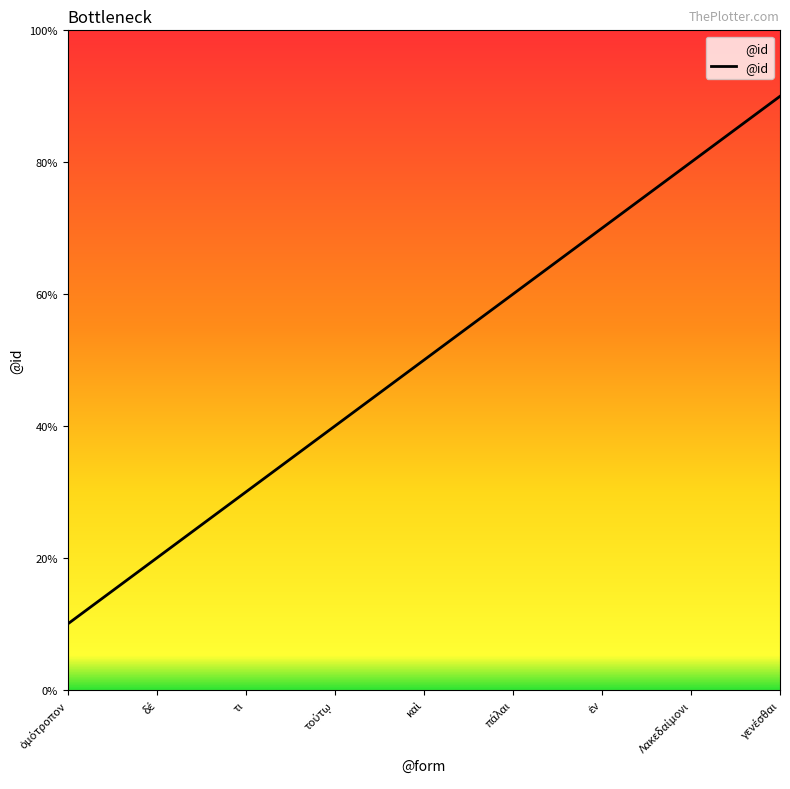

What is the label of the 5th point from the right?

καὶ